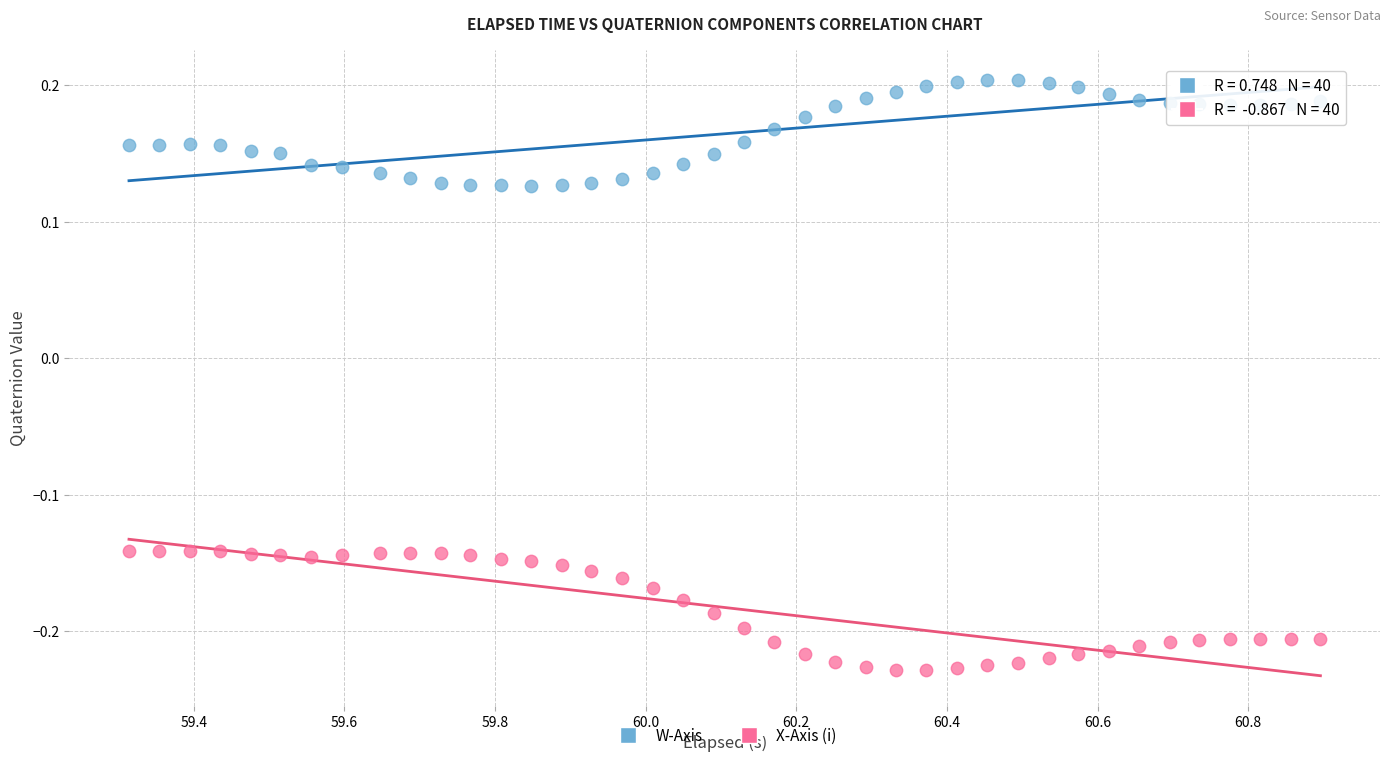

Across all data points, what is the range of Y values (max minus min)?

0.4